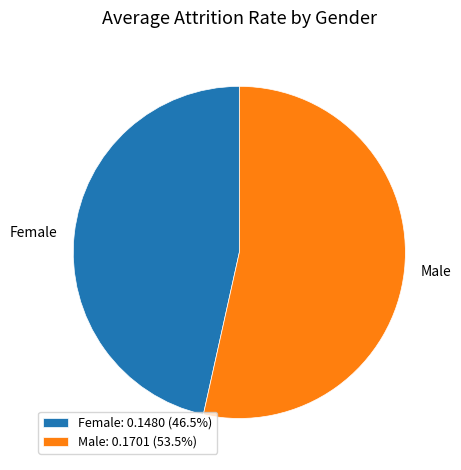

Do Male and Female together represent more than half of the pie?

Yes